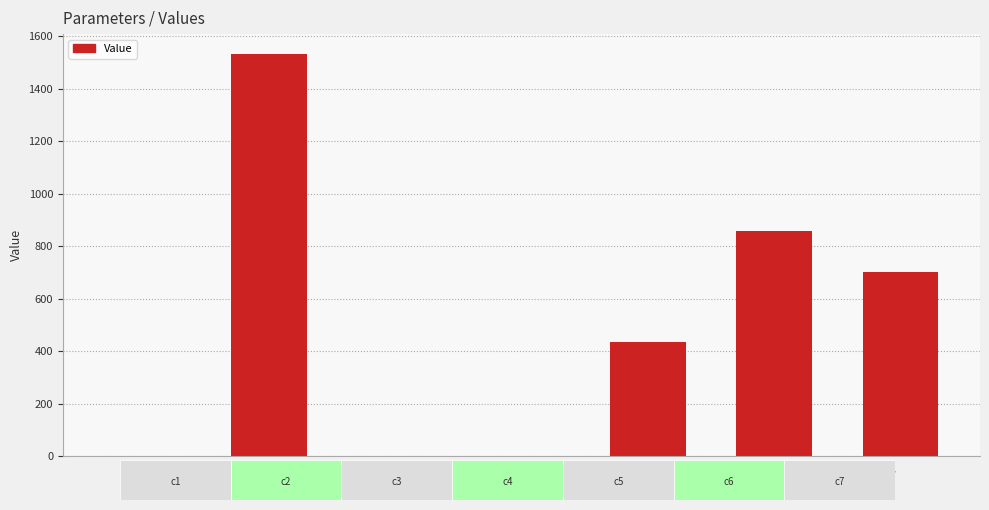

The chart shows a value of 0.4 at c4. True or false?

True